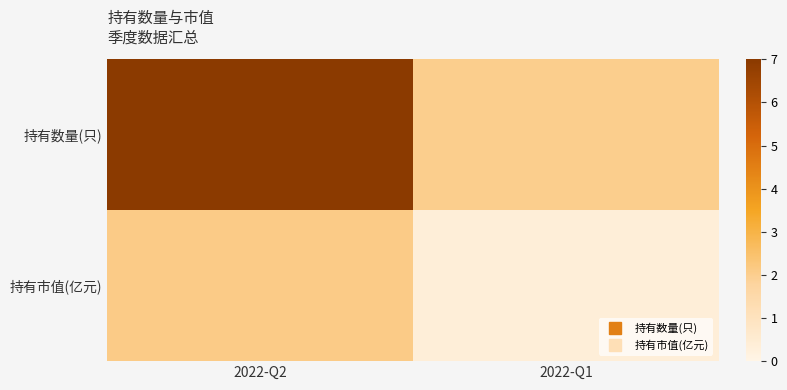

List the series in order of their overall mean, lowest first.

持有市值(亿元), 持有数量(只)